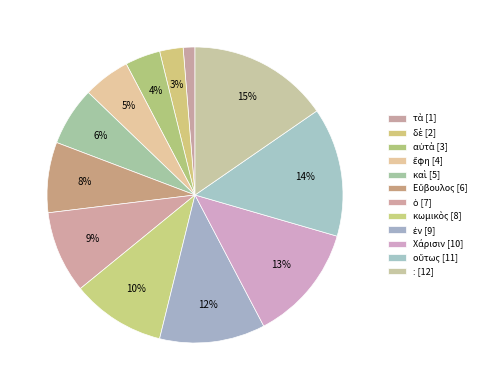

How many segments does this pie chart have?

12